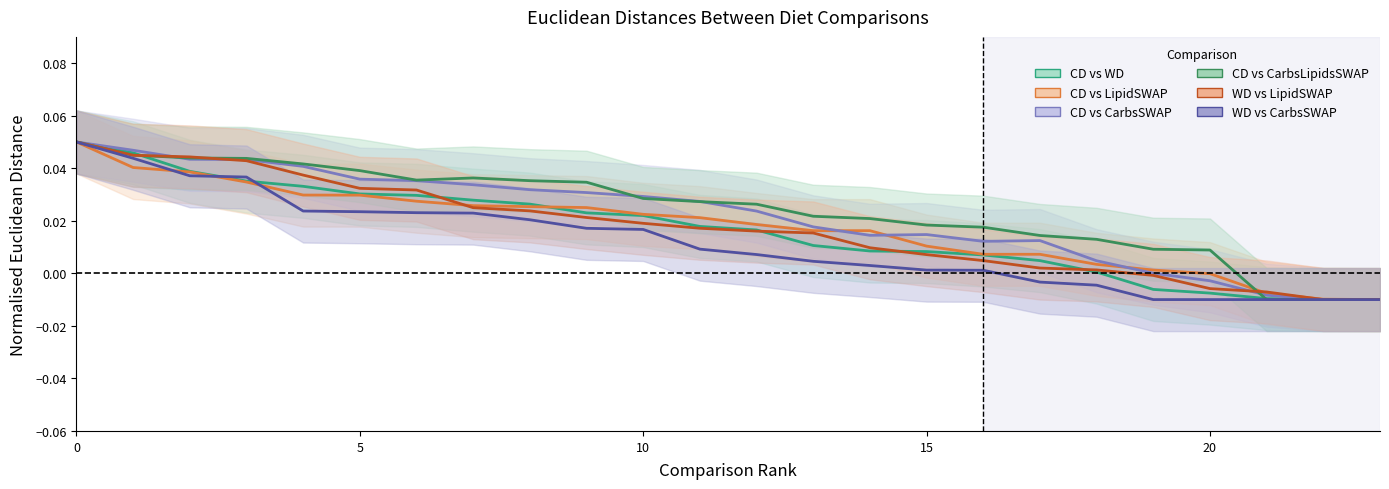

Which series has the largest total across all categories?

CD vs CarbsLipidsSWAP